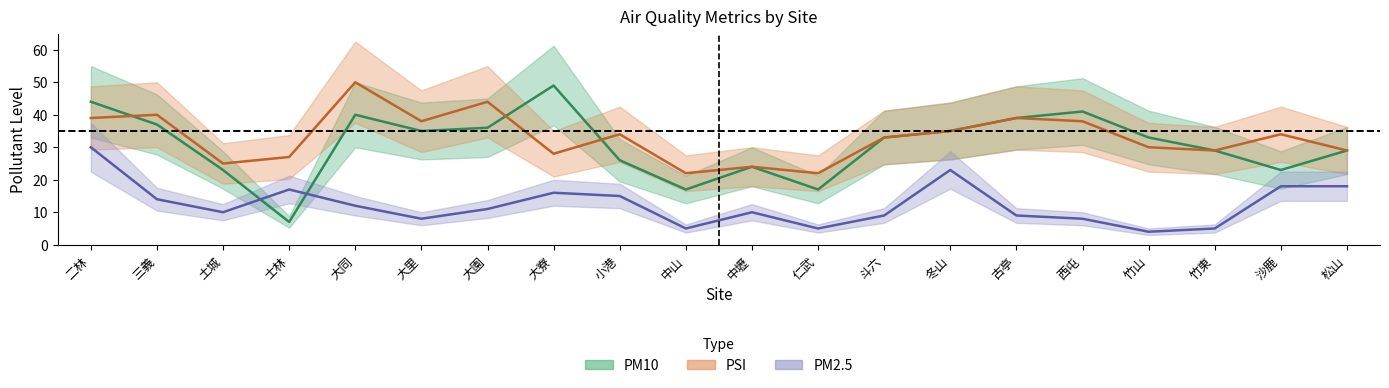

What is the total value across all series at 仁武?

44